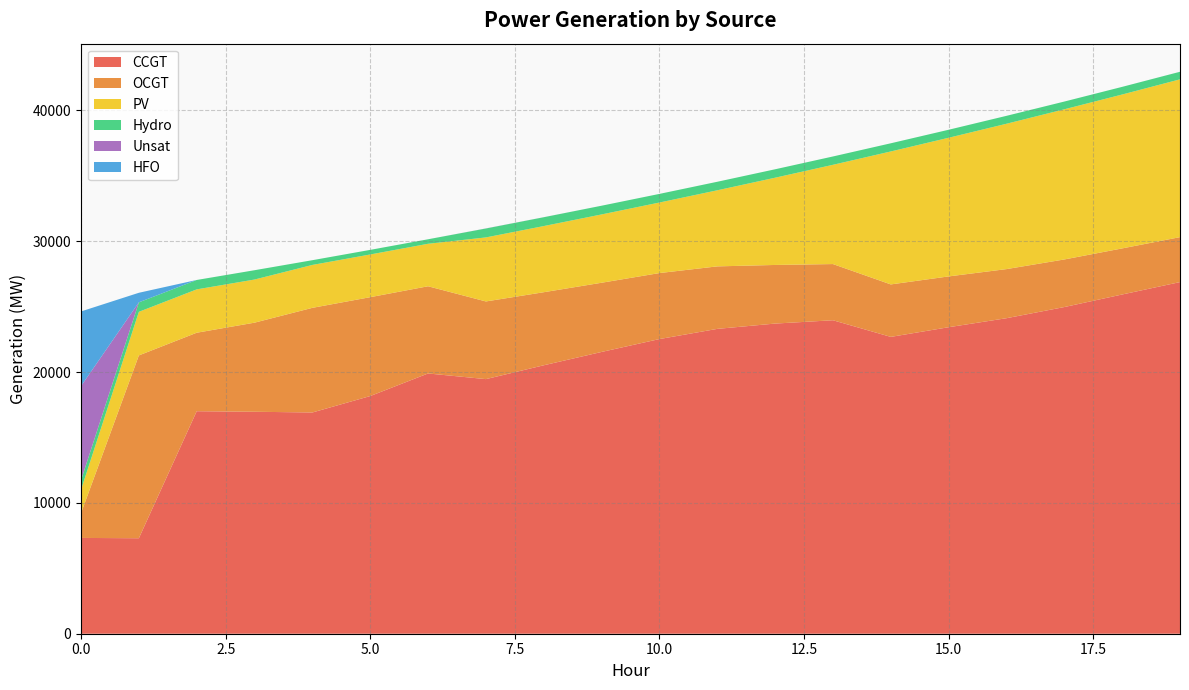

Reading left to right, list all the values displayed in this chart.

CCGT: 7323	7299	17009	16967	16913	18169	19895	19463	20521	21540	22525	23303	23709	23963	22691	23430	24119	24972	25932	26880
OCGT: 1891	13976	6000	6812	7999	7558	6666	5937	5585	5290	5045	4778	4481	4295	4011	3884	3754	3638	3523	3437
PV: 1791	3331	3314	3297	3280	3264	3247	4895	5057	5222	5392	5816	6669	7588	10164	10599	11111	11479	11764	12062
Hydro: 734	726	719	712	362	352	345	682	675	667	660	652	645	637	625	612	605	592	585	578
Unsat: 7192	1	0	0	0	0	0	7	3	0	0	0	0	0	0	0	0	0	0	1
HFO: 5705	730	0	0	0	0	0	0	0	0	0	0	0	0	0	0	0	0	0	0